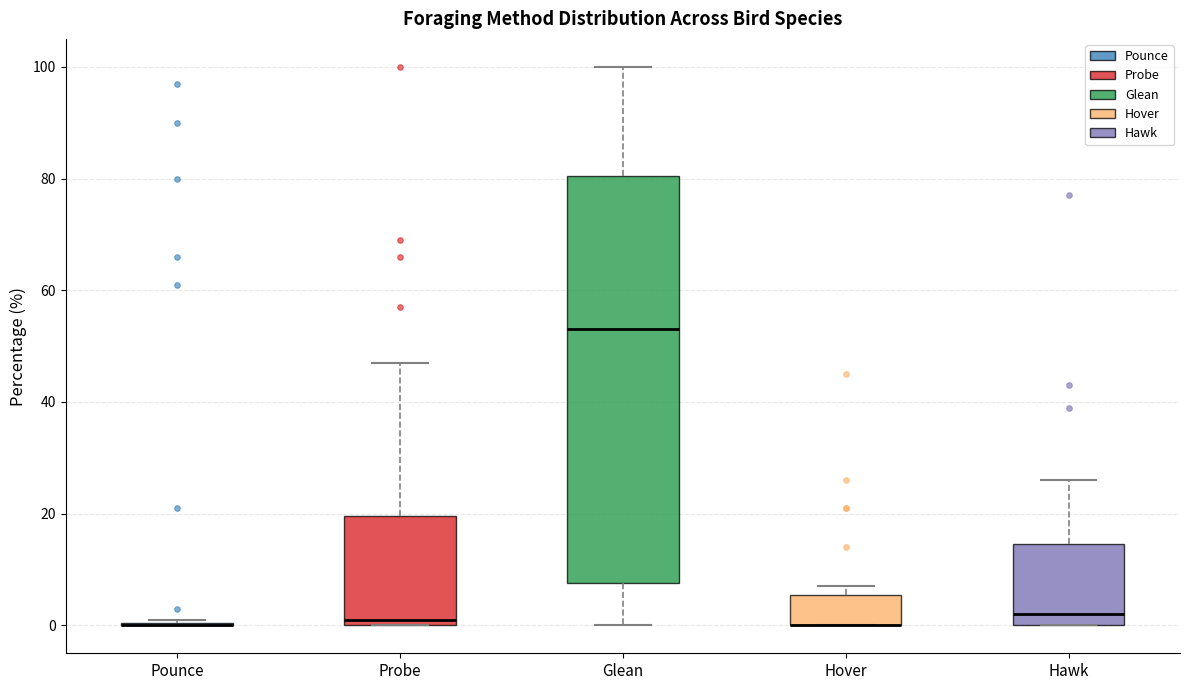

Where is the upper edge of the box for Probe on the y-axis? The values are not printed on the chart, so give them approximately, as read against the axis.

20